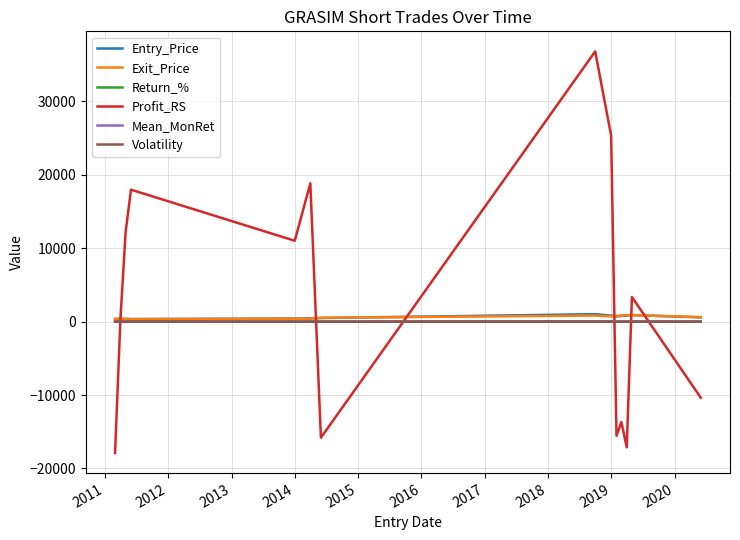

What is the smallest value displayed?

-17892.4